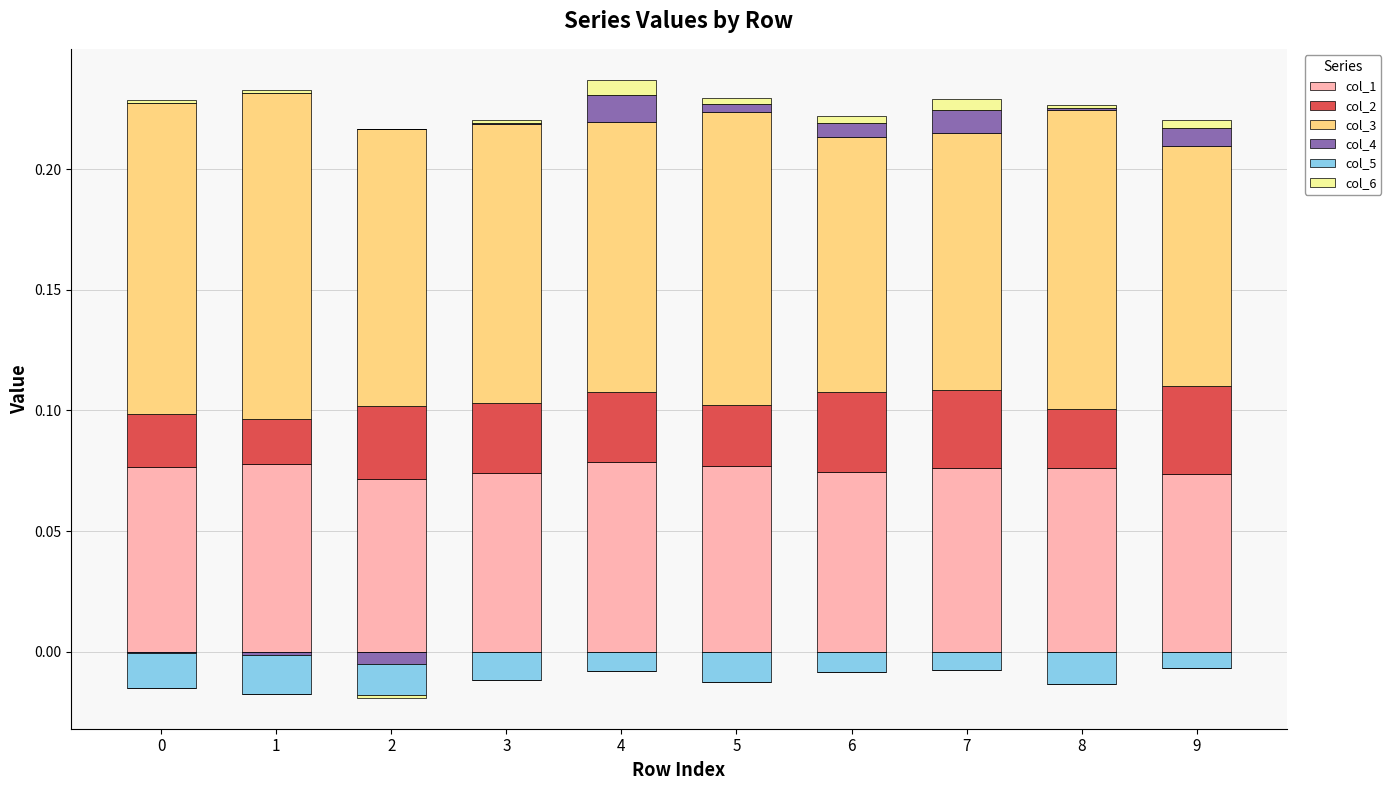

Which series has the largest total across all categories?

col_3